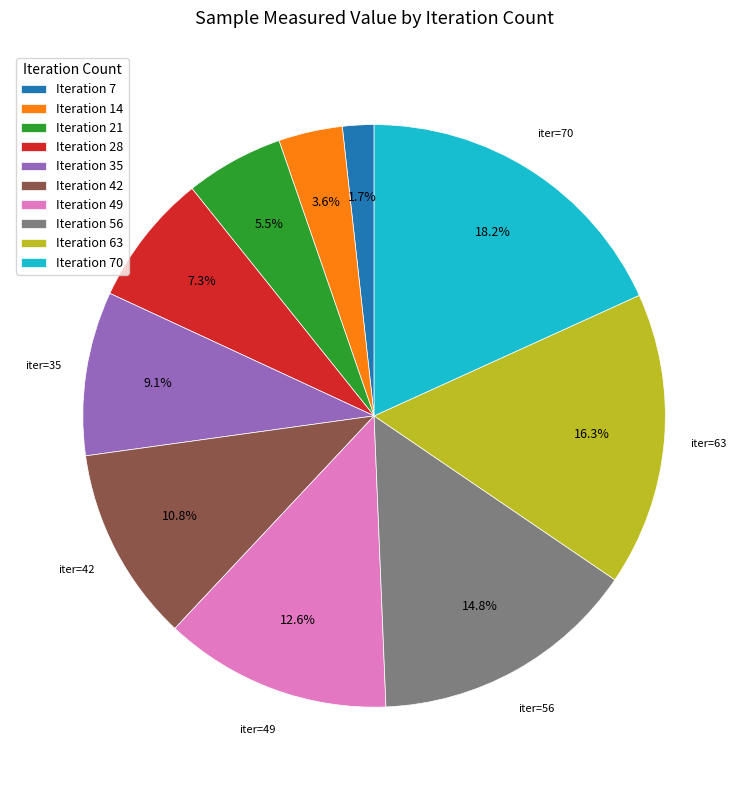

Is Iteration 7 the majority of the pie?

No